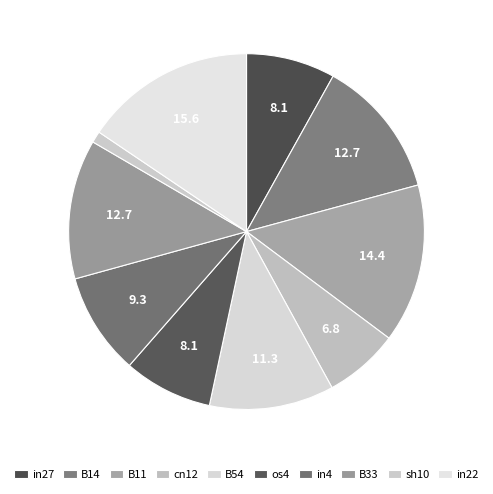

To the nearest percent, what portion does B14 represent?

13%